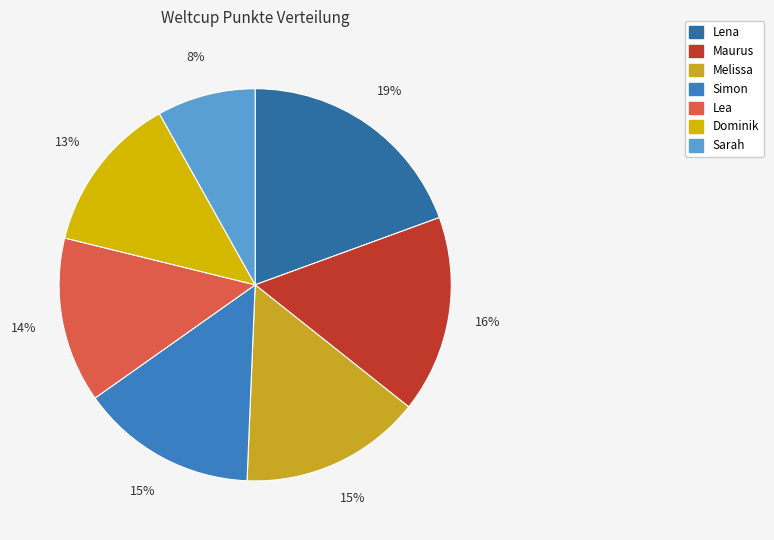

How many slices are in this pie chart?

7